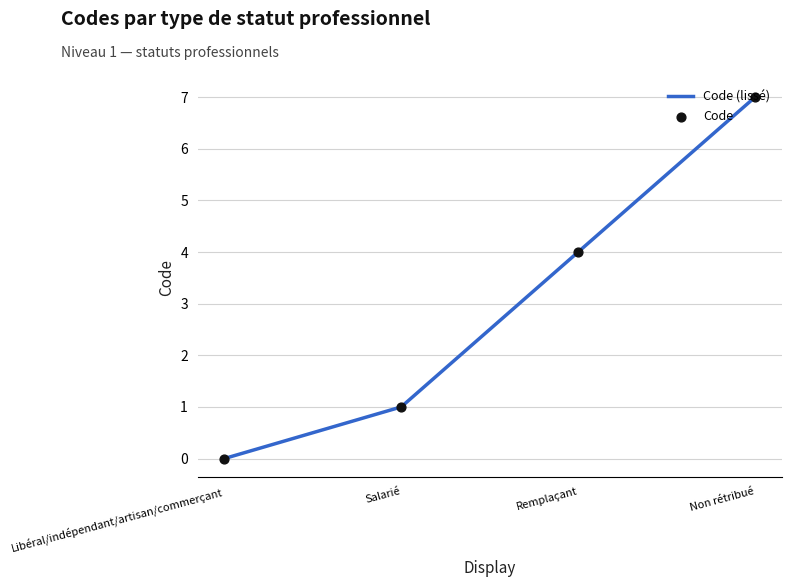

Which has a higher value, Non rétribué or Salarié?

Non rétribué